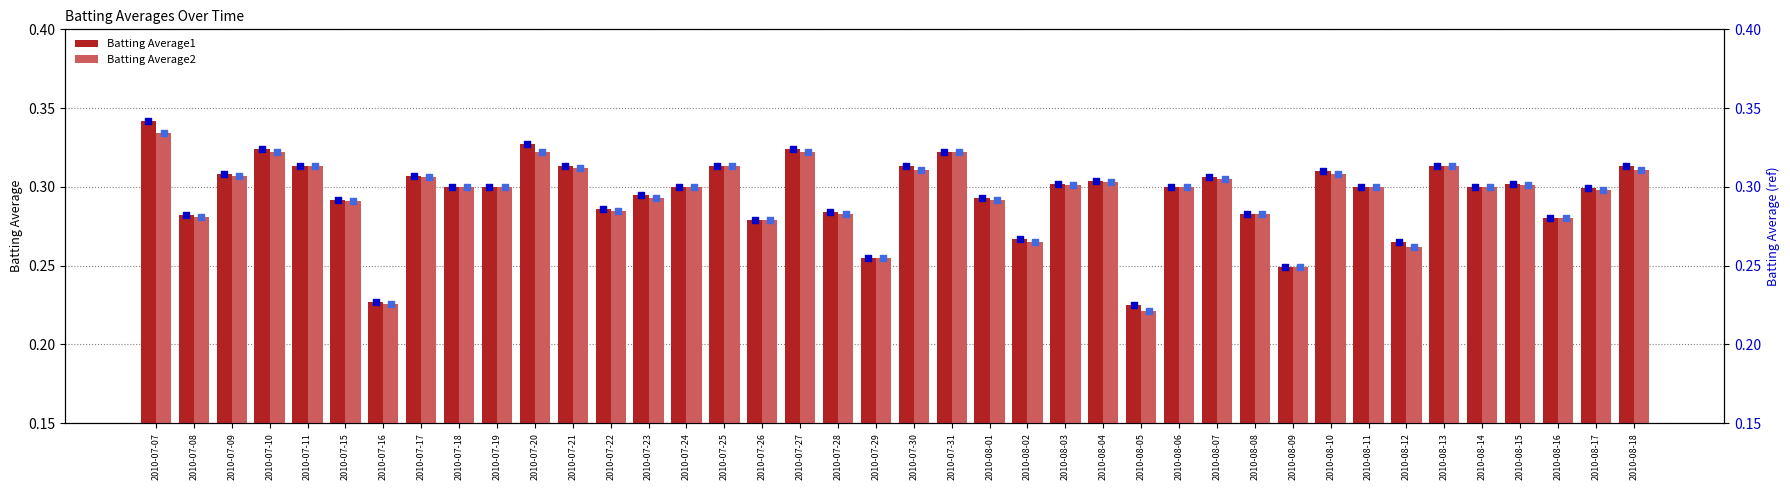

At which label does Batting Average2 reach its peak?

2010-07-07